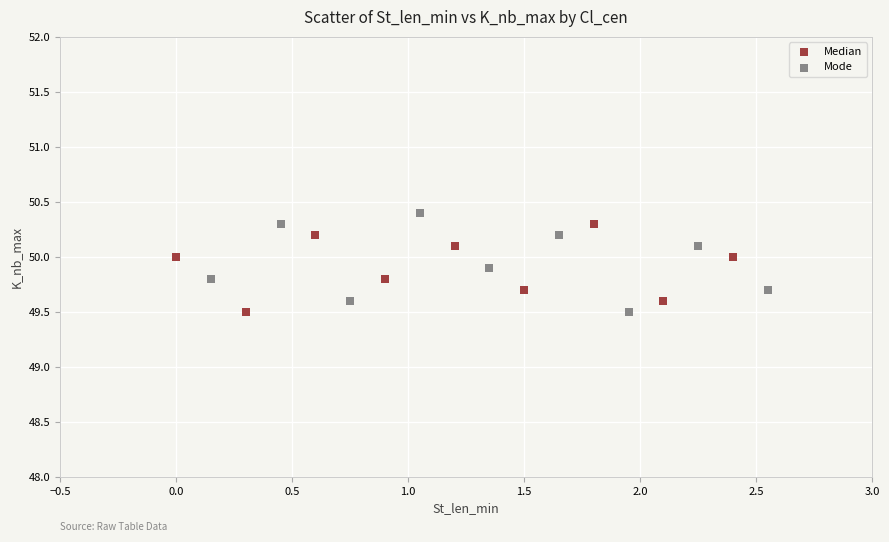

Which series has the largest Y range (max minus min)?

Mode